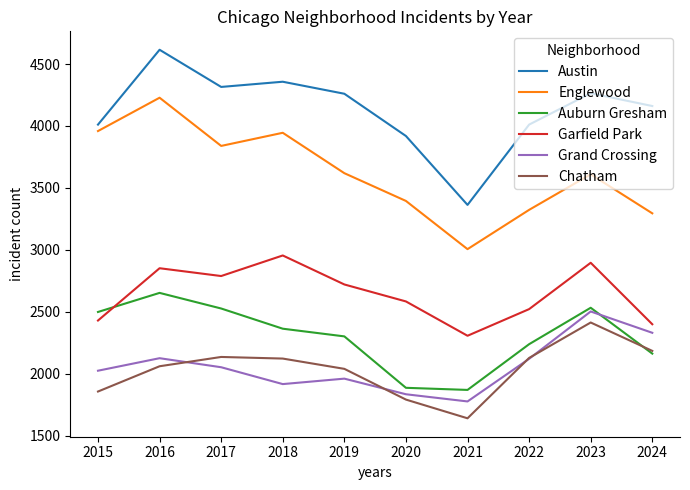

What is the difference between the highest and lowest values at 2023?

1850